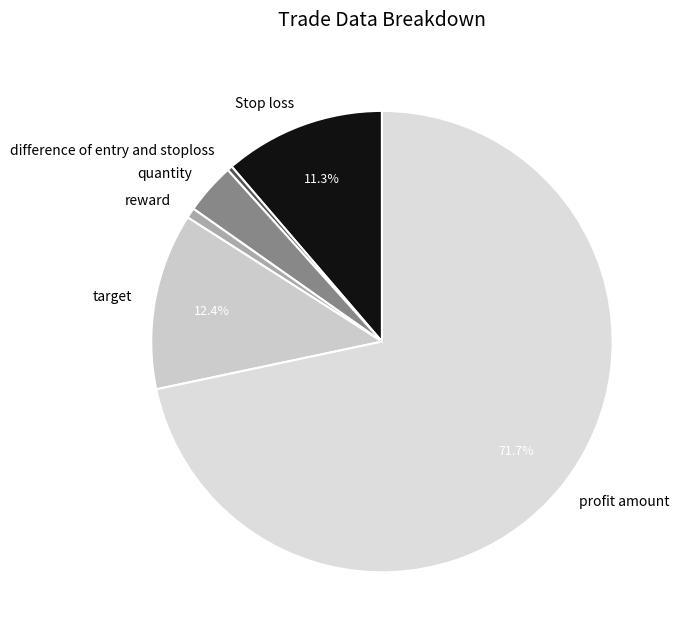

Is the sum of Stop loss and reward greater than half?

No